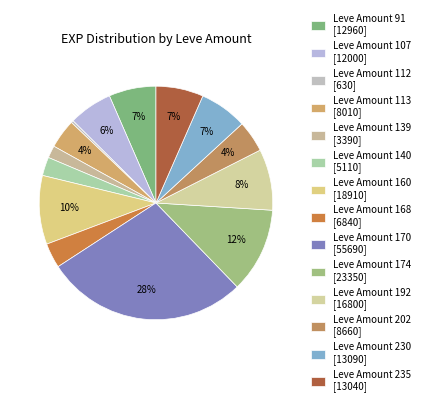

To the nearest percent, what is the average slice percentage?

7%